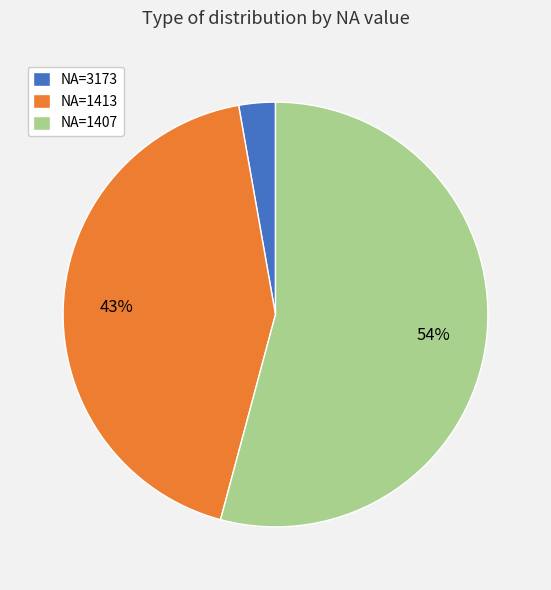

Does NA=1413 account for over 50% of the chart?

No